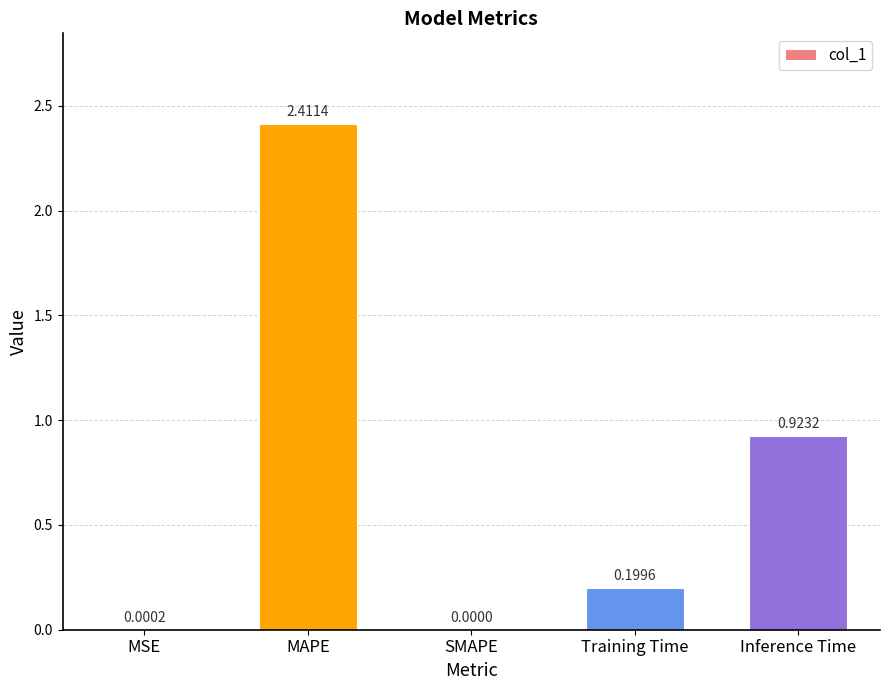

How many data points does each series have?

5